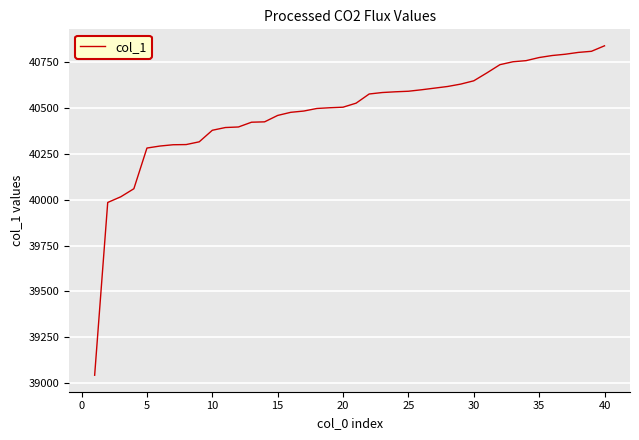

What is the smallest value displayed?

39042